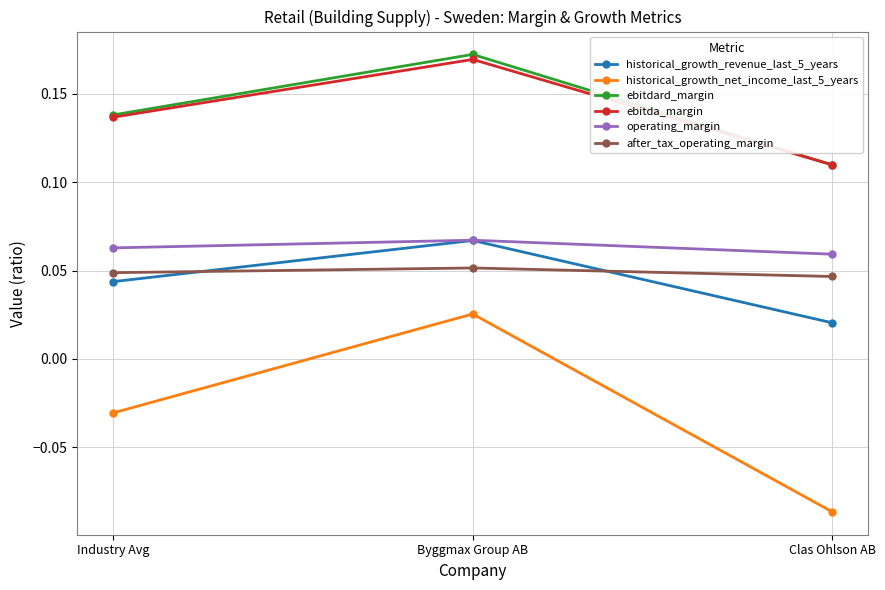

How many ebitda_margin values are between 0 and 1?

3